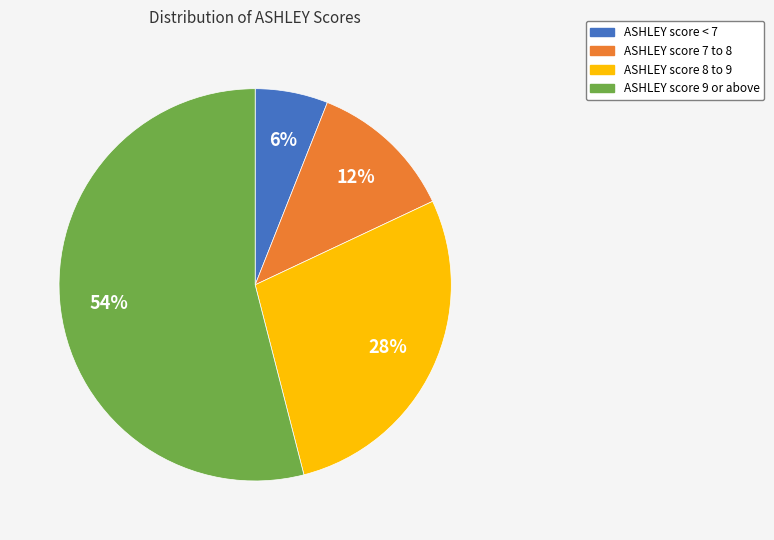

To the nearest percent, what is the average slice percentage?

25%